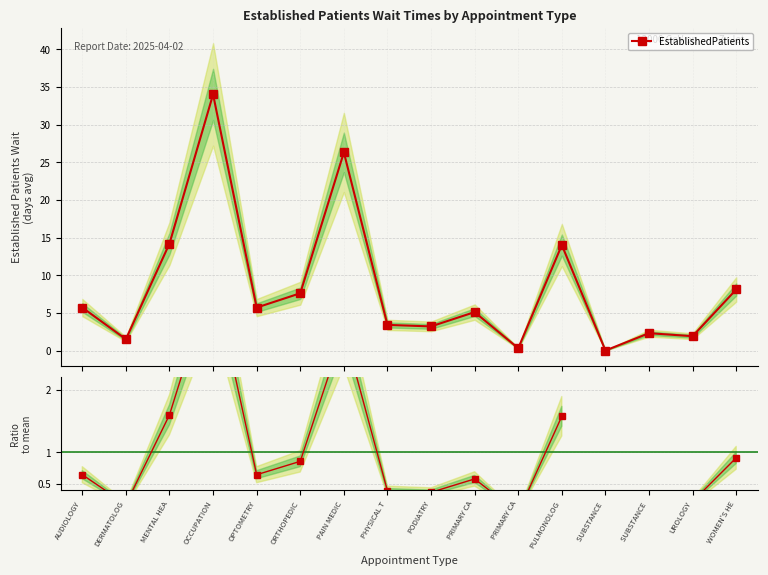

True or false: Ratio to mean has more than 1 interior local peaks.

True